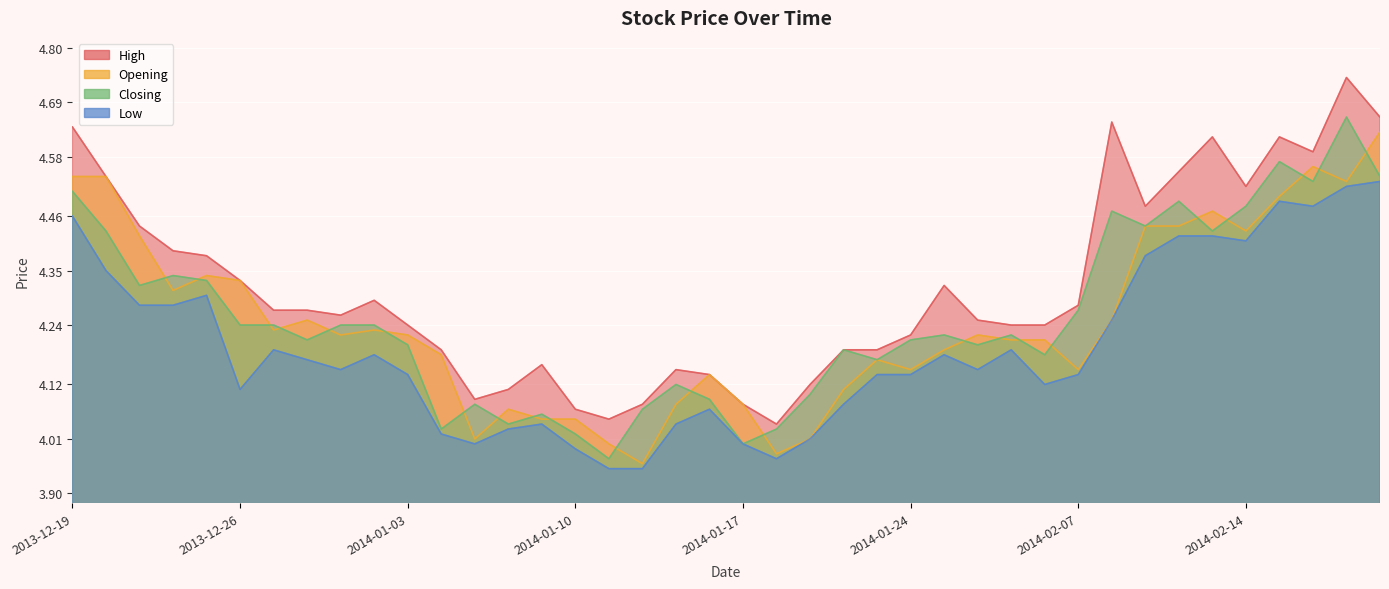

The High series shows 4.1 at 2014-01-17. True or false?

True